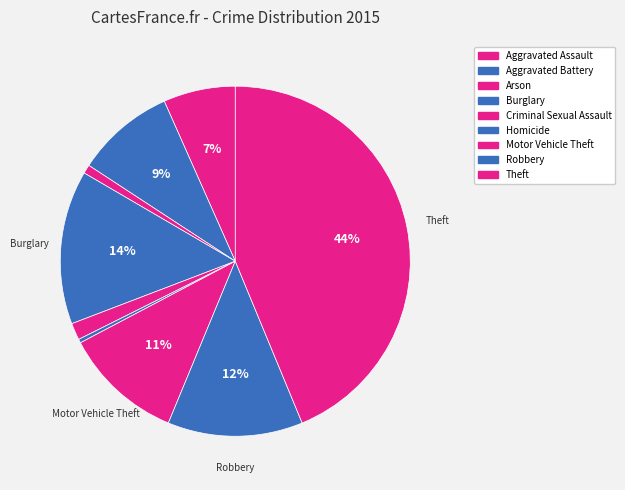

Which slice is the largest?

Theft